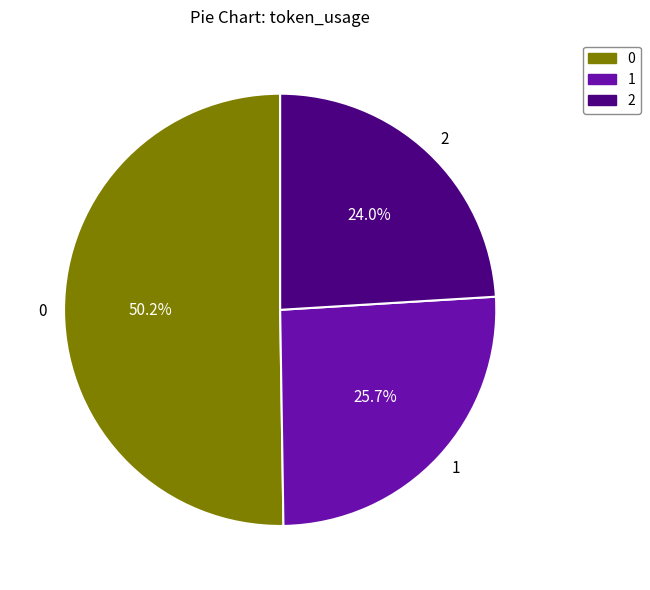

True or false: 1 accounts for 18% of the total.

False